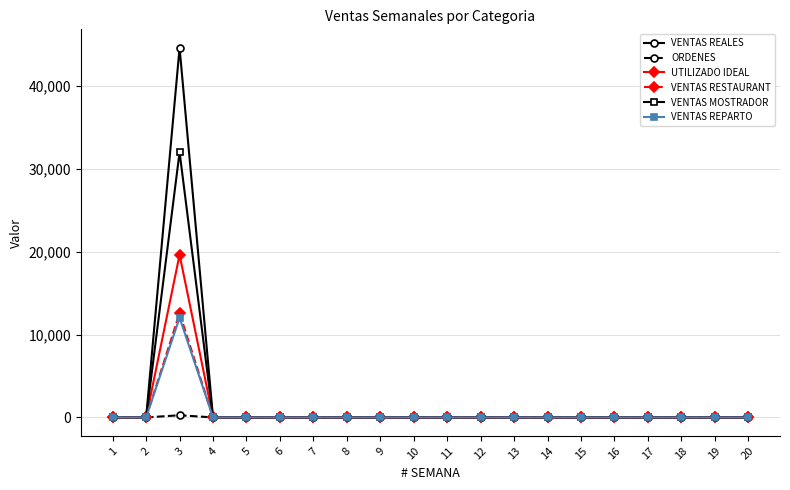

How many lines are shown in the chart?

6